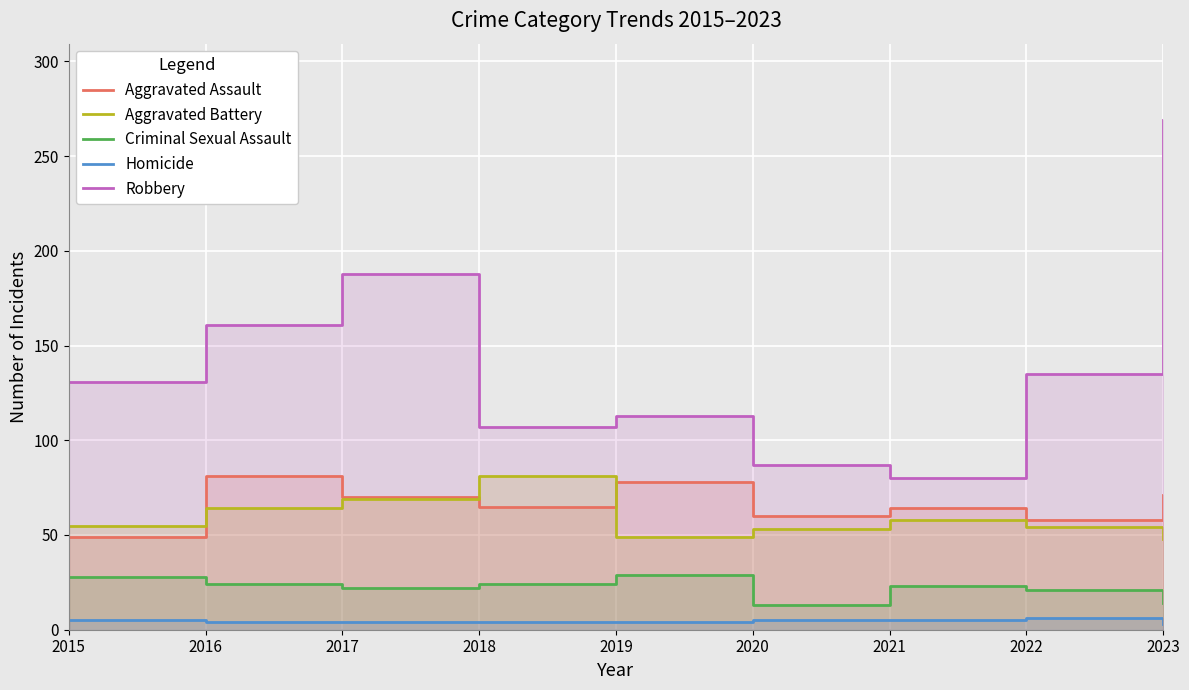

How many lines are shown in the chart?

5